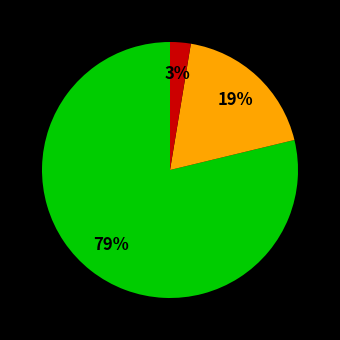

Count the number of slices in the pie.

3